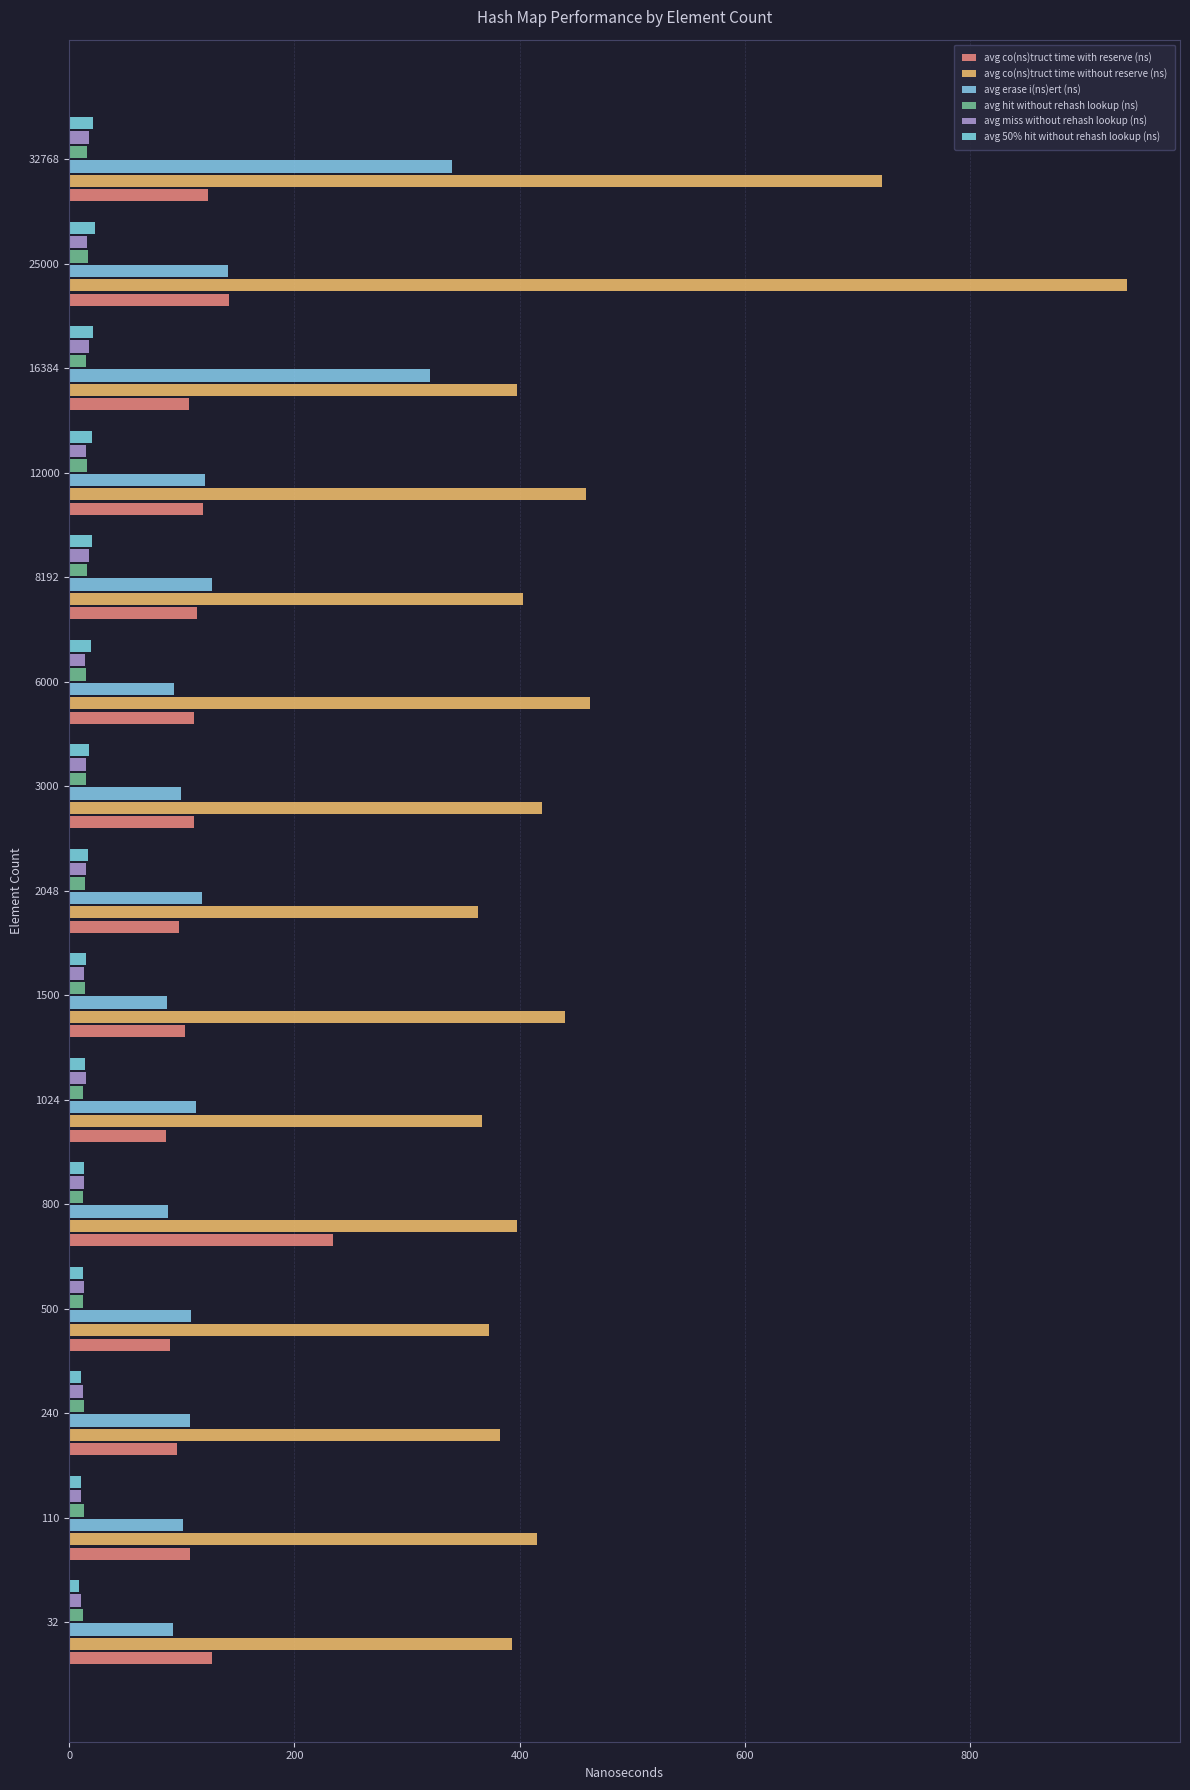

Which series has the widest spread of values?

avg co(ns)truct time without reserve (ns)